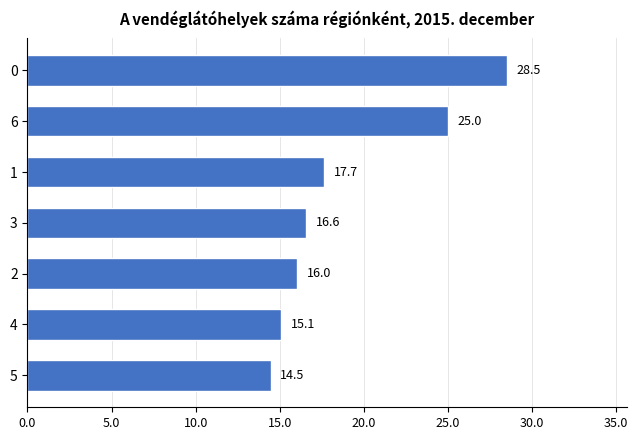

How many data points are above 16?

5